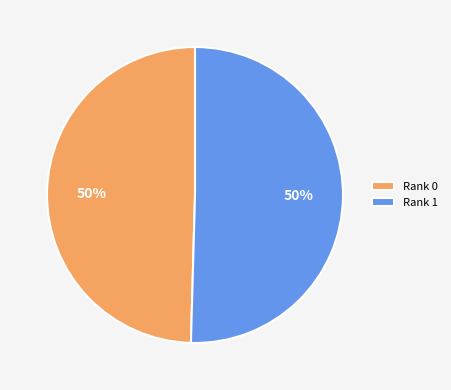

How many slices are in this pie chart?

2